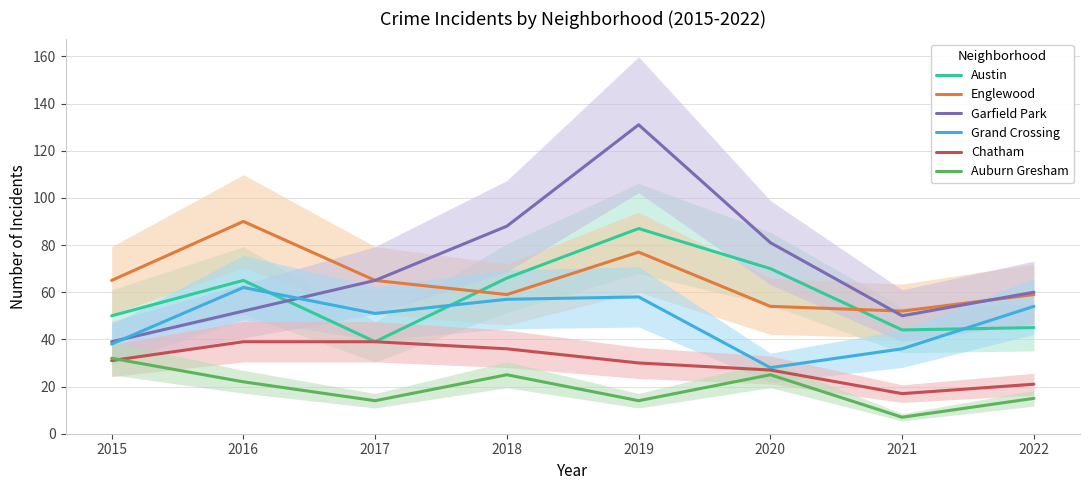

What is the difference between the Grand Crossing values at 2017 and 2015?

13